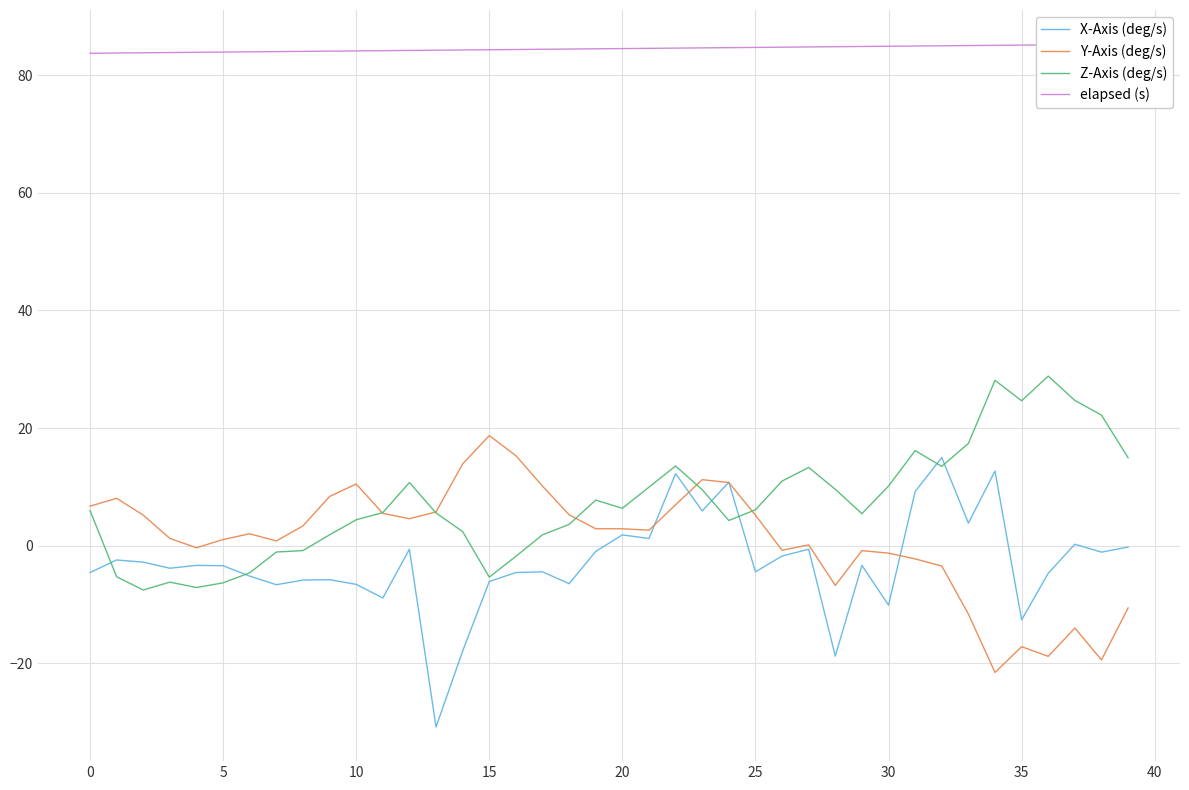

What is the minimum value for Y-Axis (deg/s)?

-21.6